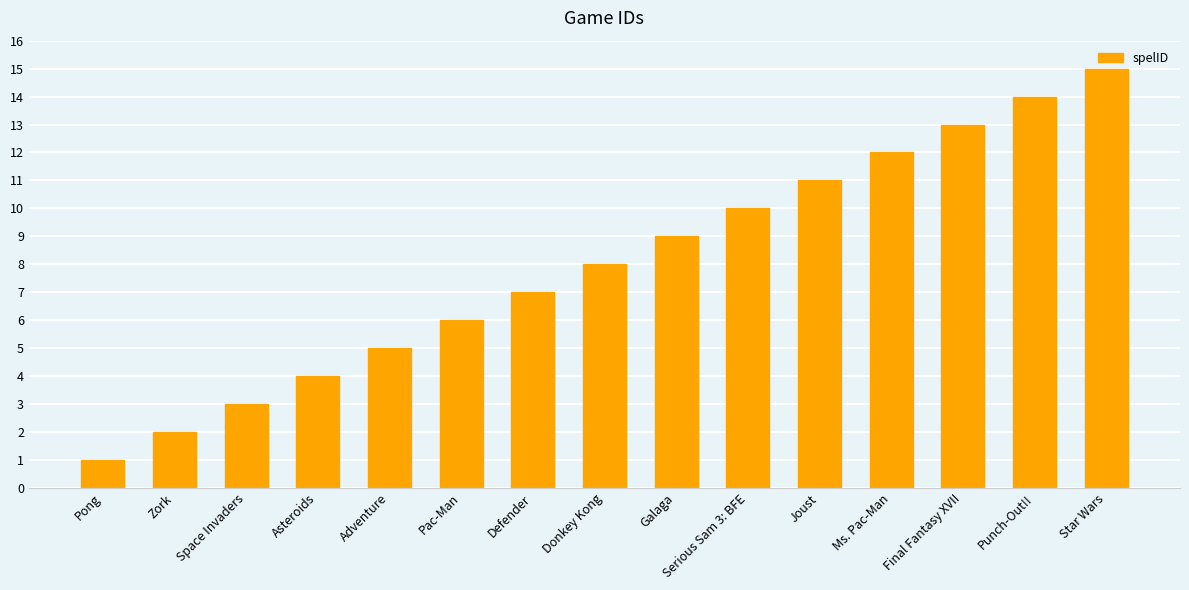

What is the label of the 9th bar from the right?

Defender